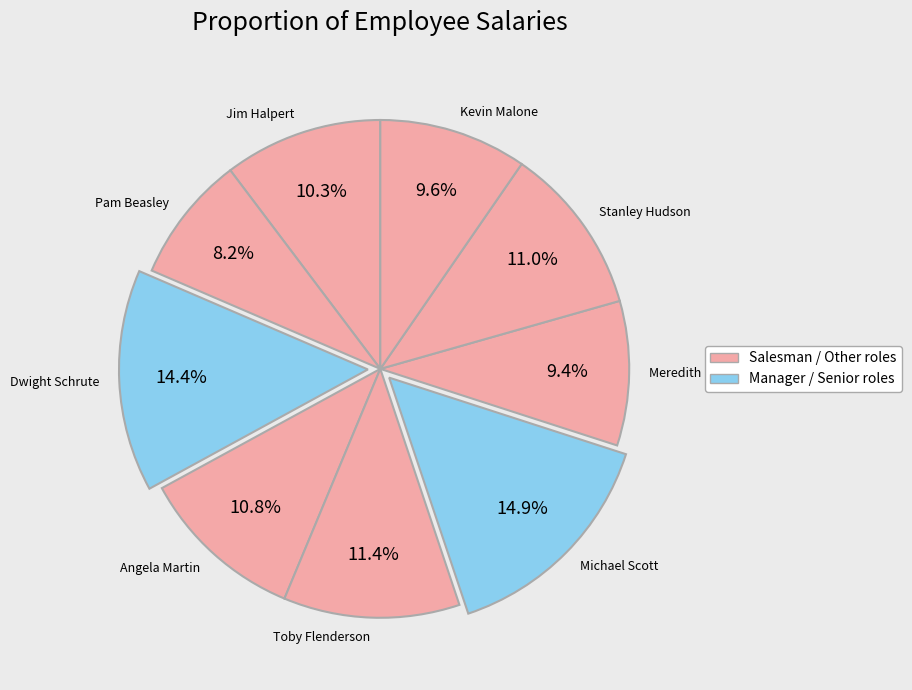

Is it true that Jim Halpert is 1% of the pie?

False